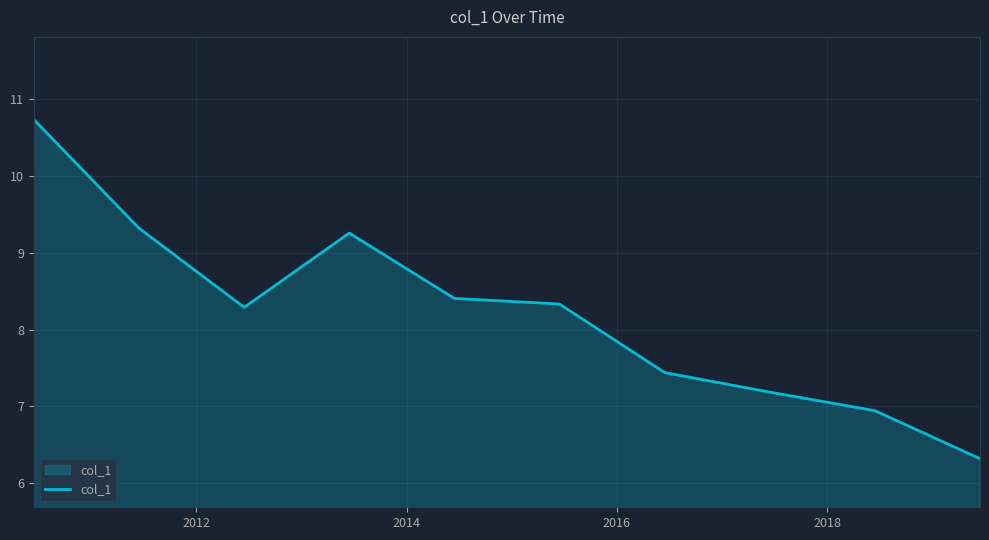

What is the minimum value shown in the chart?

6.3